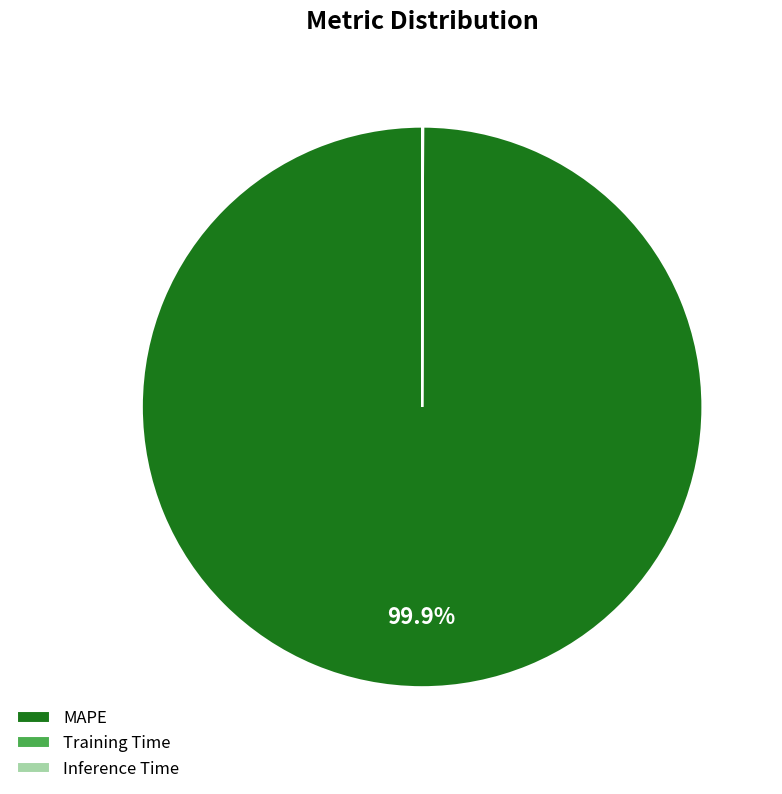

Which slice is the largest?

MAPE